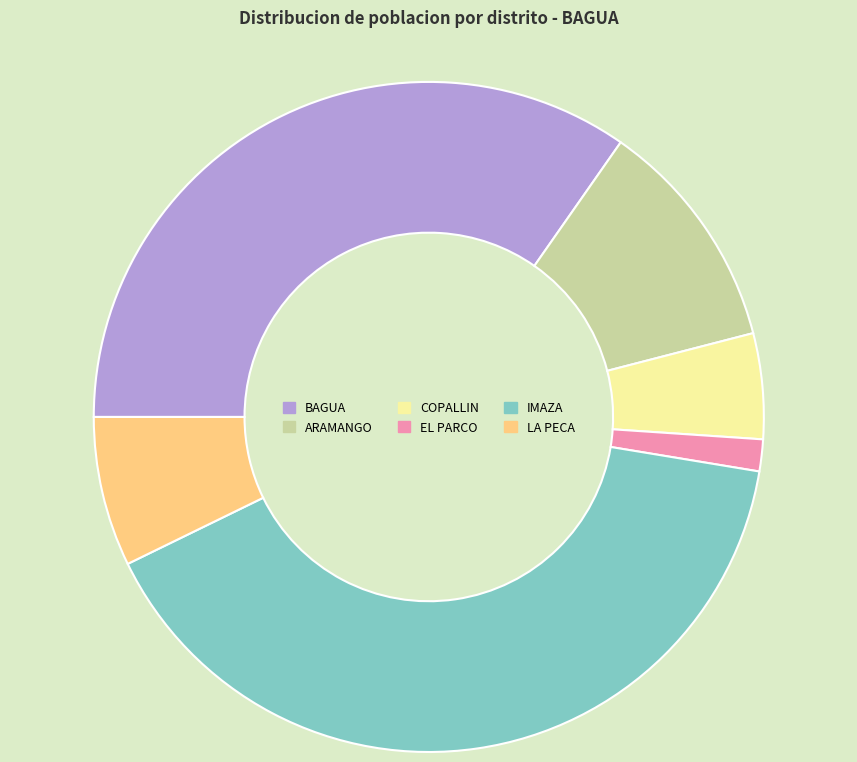

Approximately how many times larger is the value at ARAMANGO compared to IMAZA?

0.3